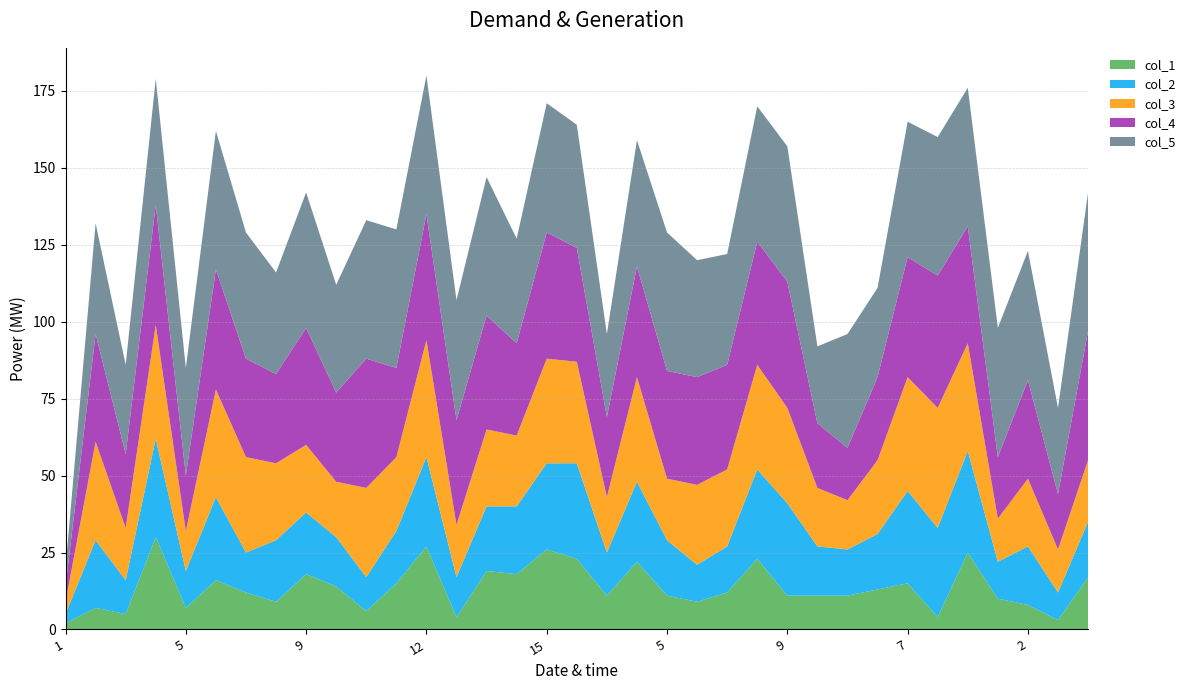

Reading right to left, list all the values displayed in this chart.

col_1: 17	3	8	10	25	4	15	13	11	11	11	23	12	9	11	22	11	23	26	18	19	4	27	15	6	14	18	9	12	16	7	30	5	7	2
col_2: 18	9	19	12	33	29	30	18	15	16	30	29	15	12	18	26	14	31	28	22	21	13	29	17	11	16	20	20	13	27	12	32	11	22	3
col_3: 20	14	22	14	35	39	37	24	16	19	31	34	25	26	20	34	18	33	34	23	25	17	38	24	29	18	22	25	31	35	13	37	17	32	4
col_4: 42	18	32	20	38	43	39	27	17	21	41	40	34	35	35	36	26	37	41	30	37	34	41	29	42	29	38	29	32	39	18	39	24	35	5
col_5: 45	28	42	42	45	45	44	29	37	25	44	44	36	38	45	41	27	40	42	34	45	39	45	45	45	35	44	33	41	45	35	41	29	36	6